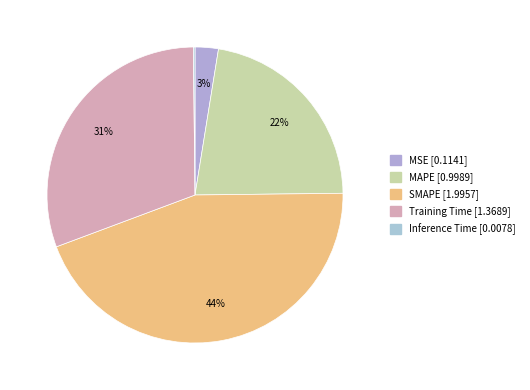

To the nearest percent, what percentage of the pie is SMAPE?

44%